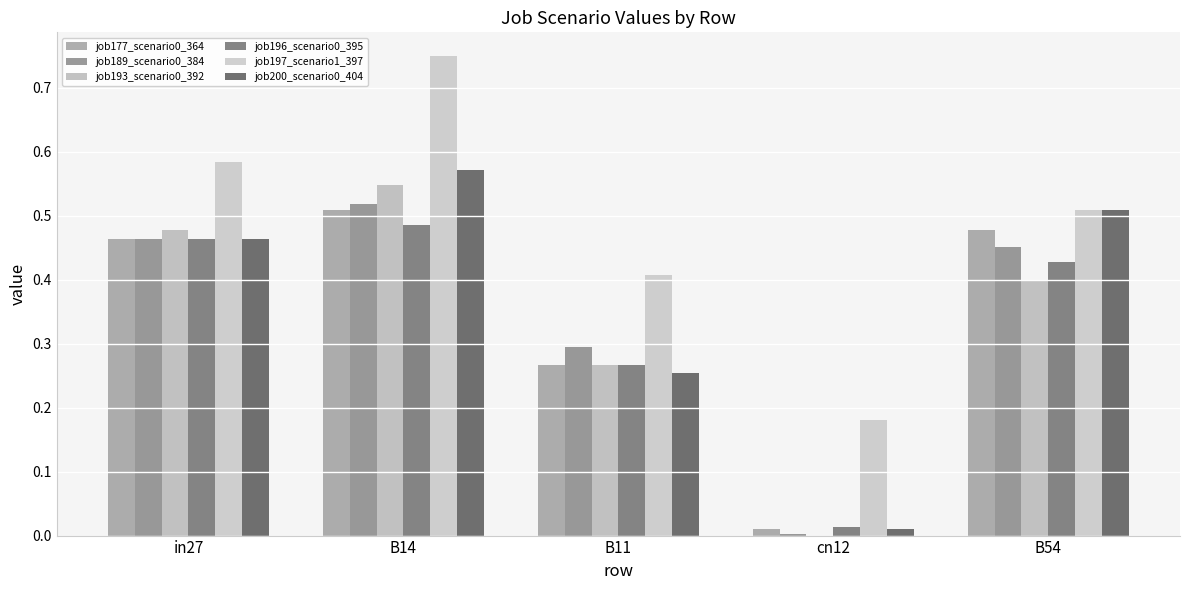

At B54, list the series in order from smallest to largest.

job193_scenario0_392, job196_scenario0_395, job189_scenario0_384, job177_scenario0_364, job197_scenario1_397, job200_scenario0_404